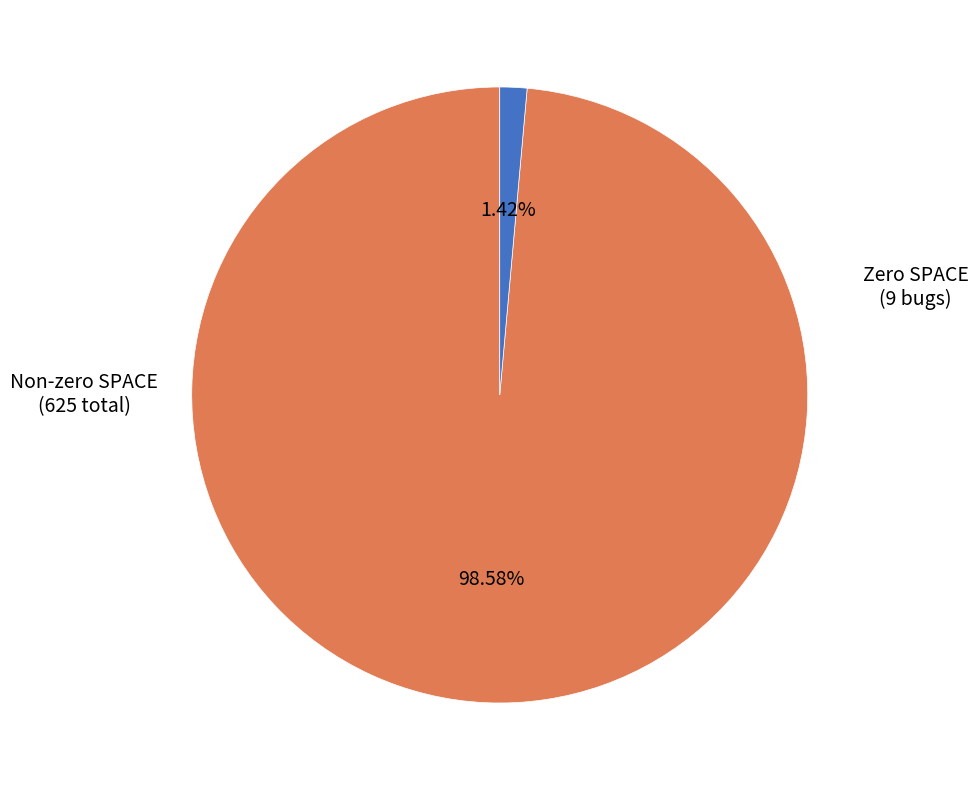

Does any single category account for the majority?

Yes